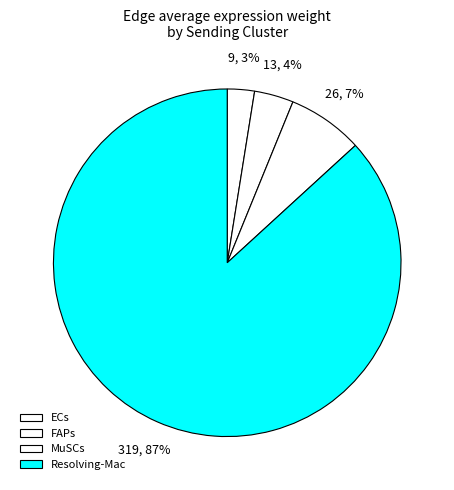

What percentage is the MuSCs slice, to the nearest percent?

7%